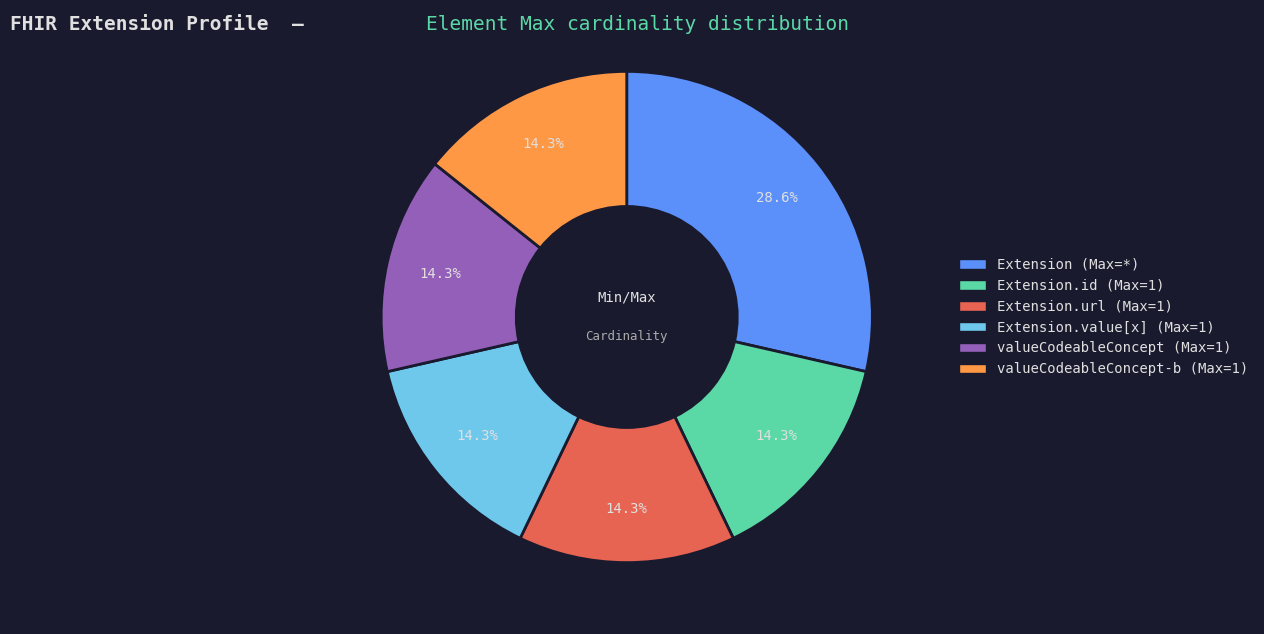

Is there a majority slice in this chart?

No